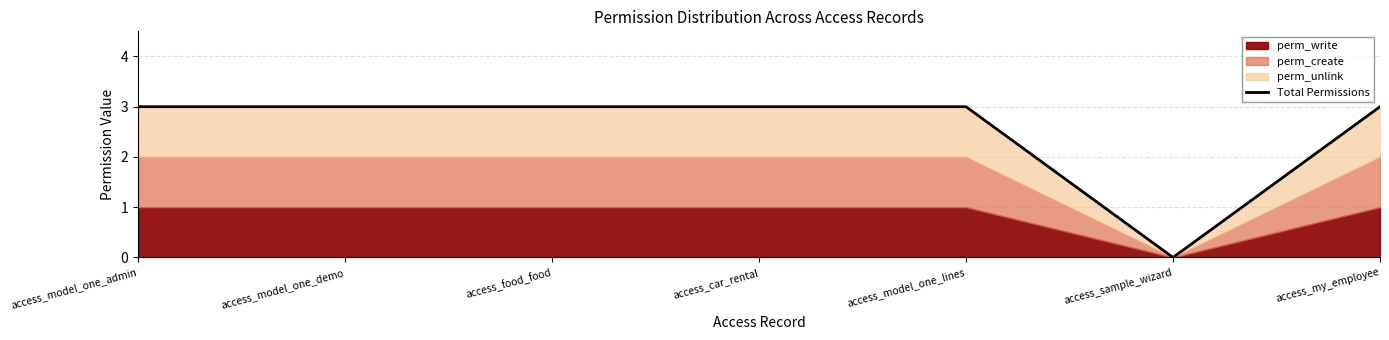

Count the values in the range 3 to 4.

6